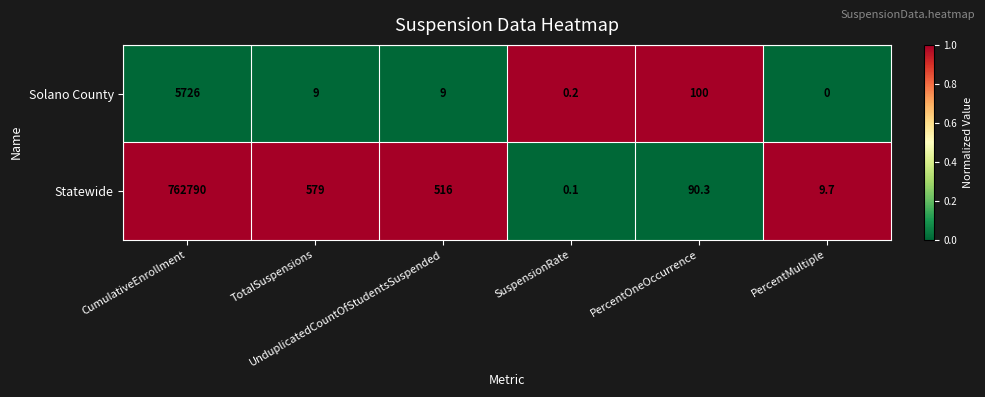

Which series has the largest total across all categories?

Statewide